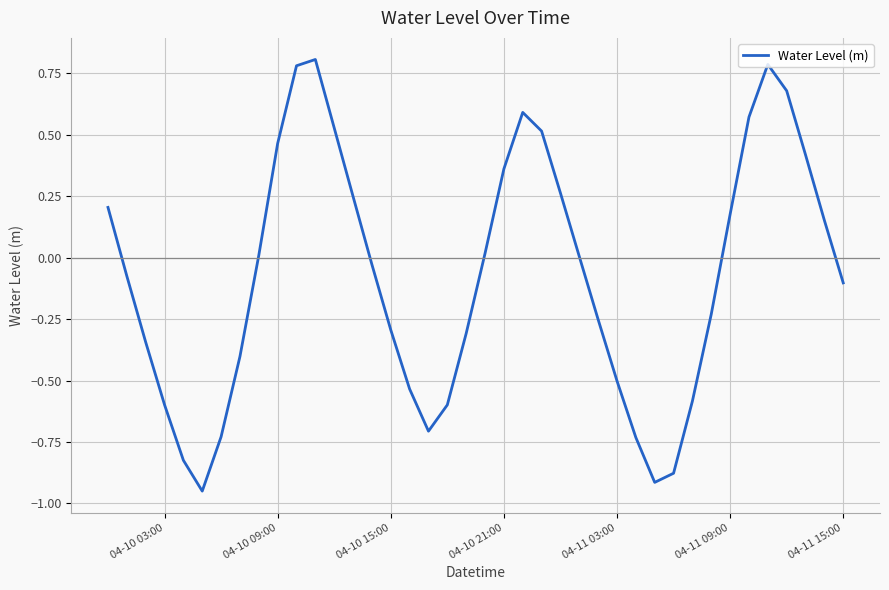

What is the difference between the maximum and minimum values?

1.8